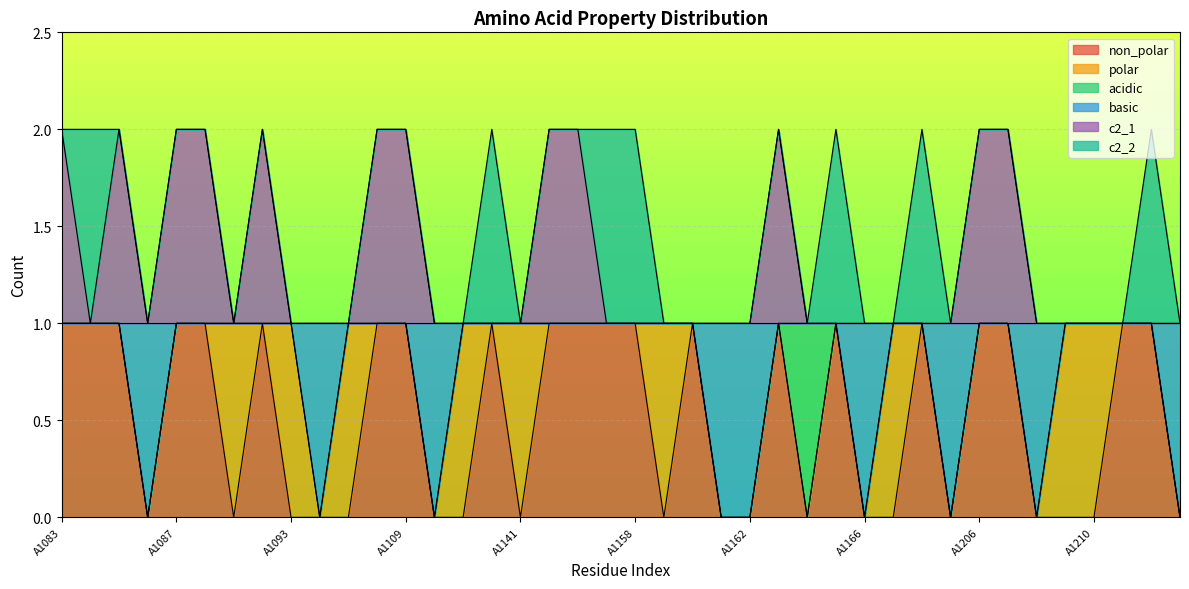

Is the value of basic at A1160 greater than the value of c2_1 at A1092?

No